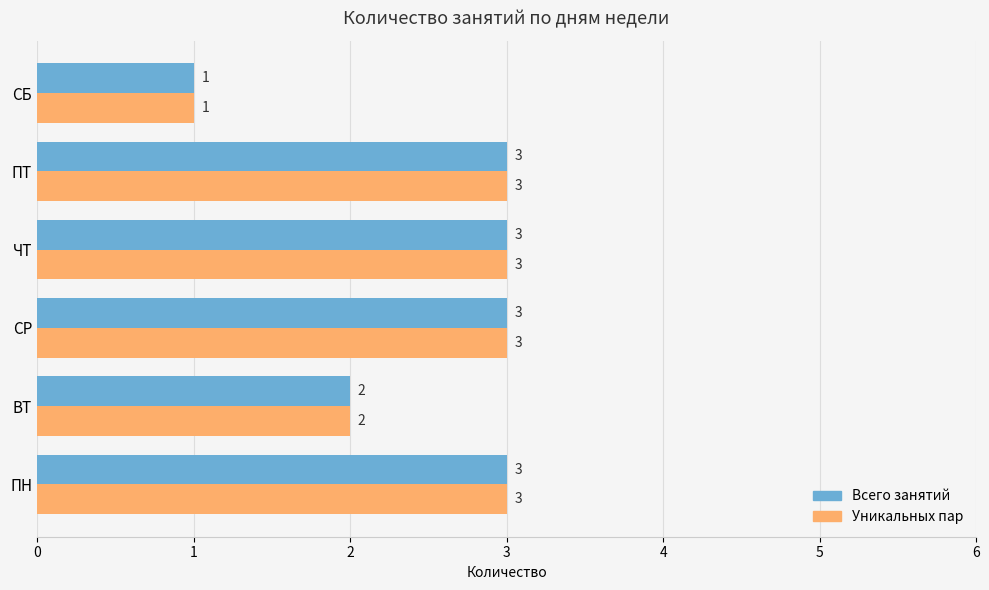

What is the sum of all Уникальных пар values?

15